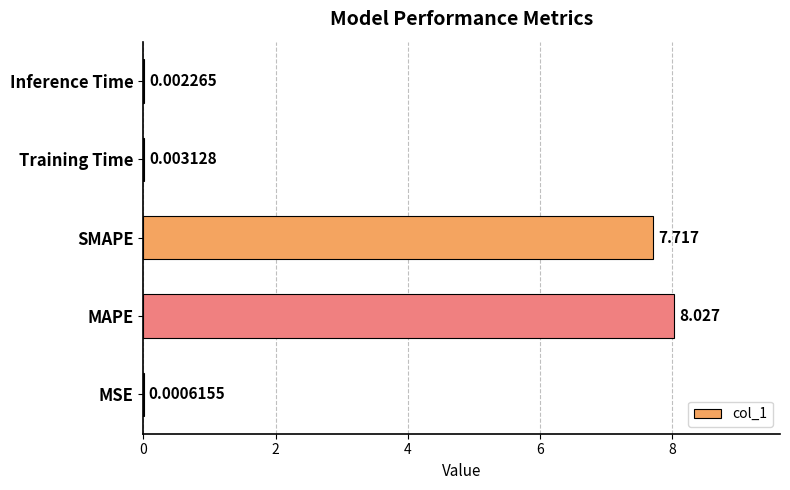

Which has a higher value, Inference Time or MSE?

Inference Time